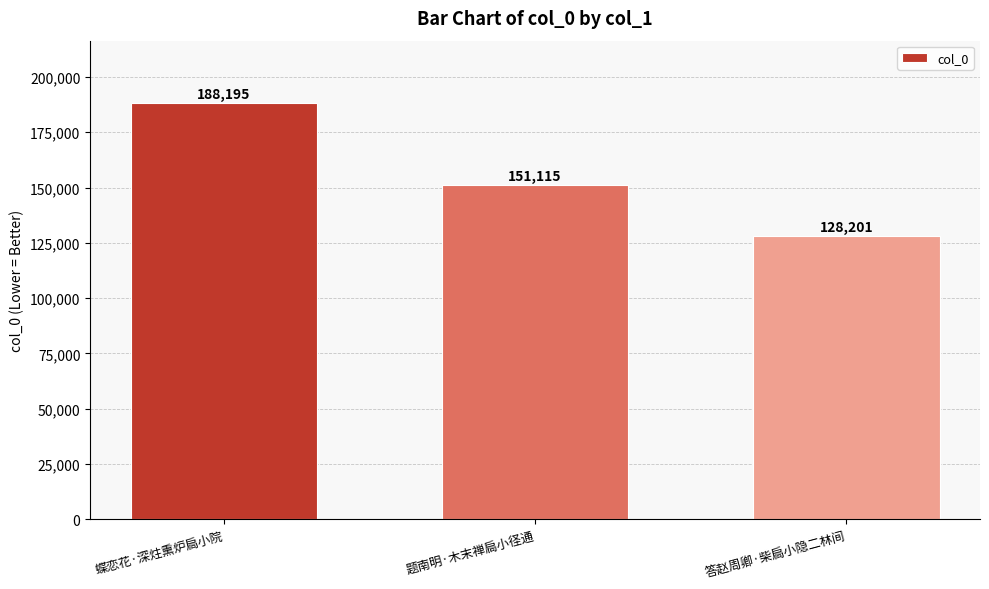

What position from the left is 蝶恋花·深炷熏炉扃小院?

1